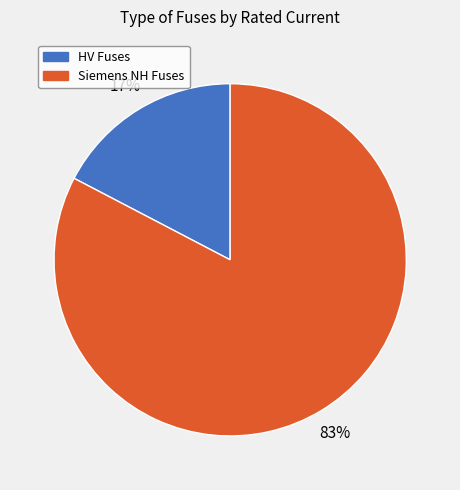

To the nearest percent, what is the combined percentage of HV Fuses and Siemens NH Fuses?

100%